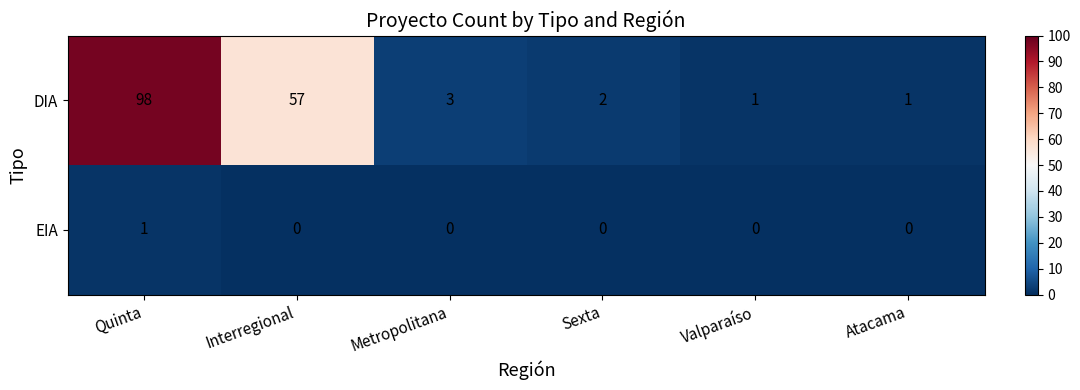

What is the spread (max minus min) of values at Quinta?

97